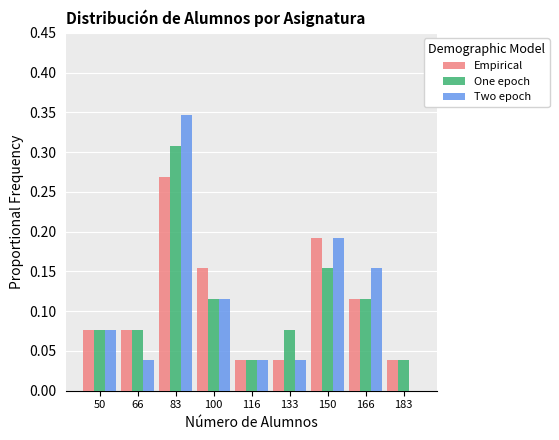

Is the value of Two epoch at 100 greater than the value of Empirical at 150?

No